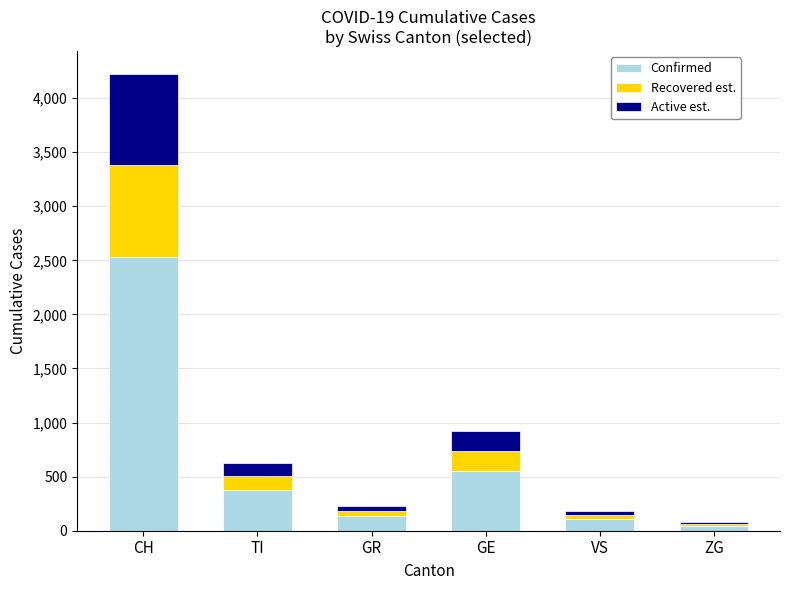

What is the minimum value for Confirmed?

47.4